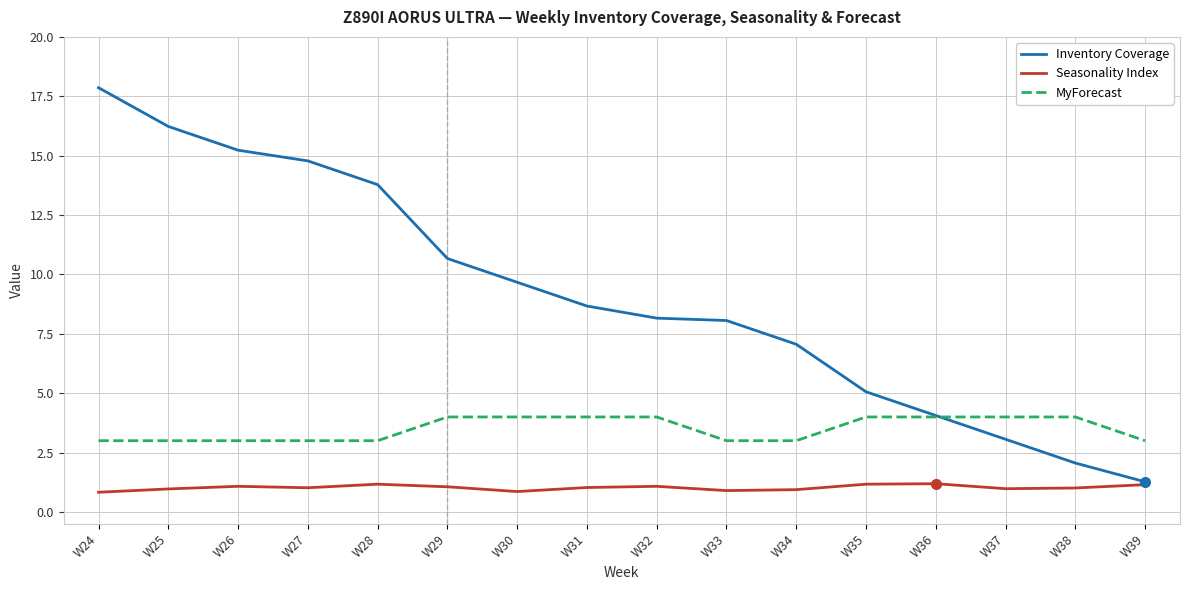

True or false: Seasonality Index and MyForecast cross at least once.

False